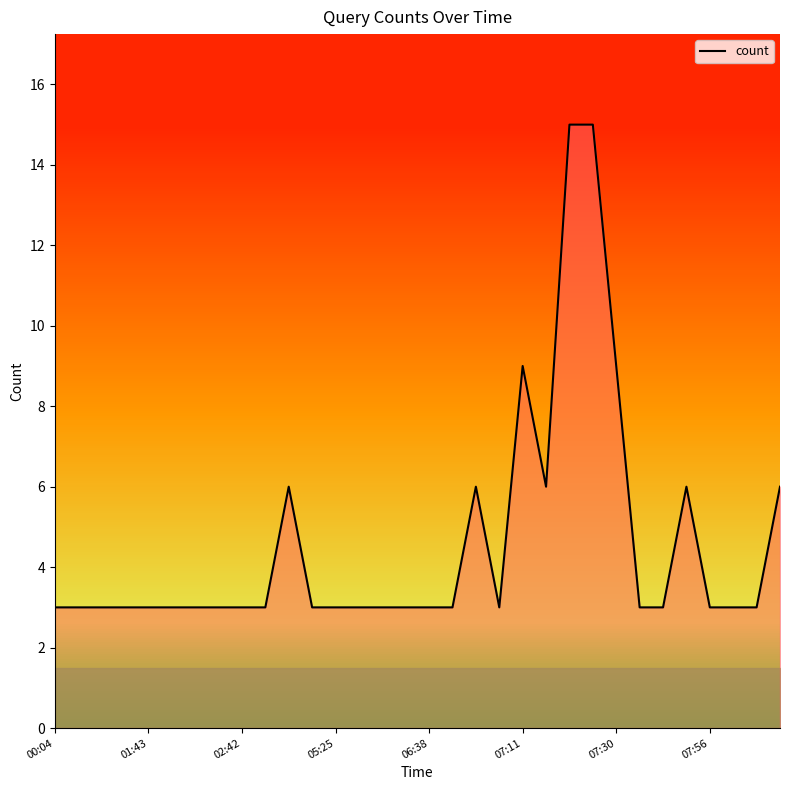

True or false: the data shows 4 at 02:42.

False